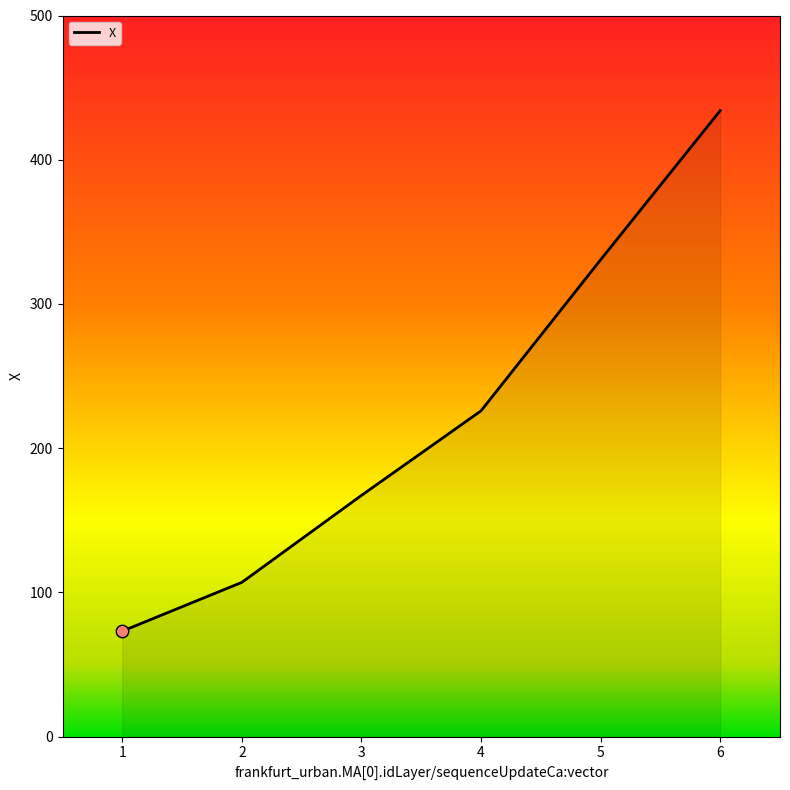

Between 2 and 4, which is larger?

4